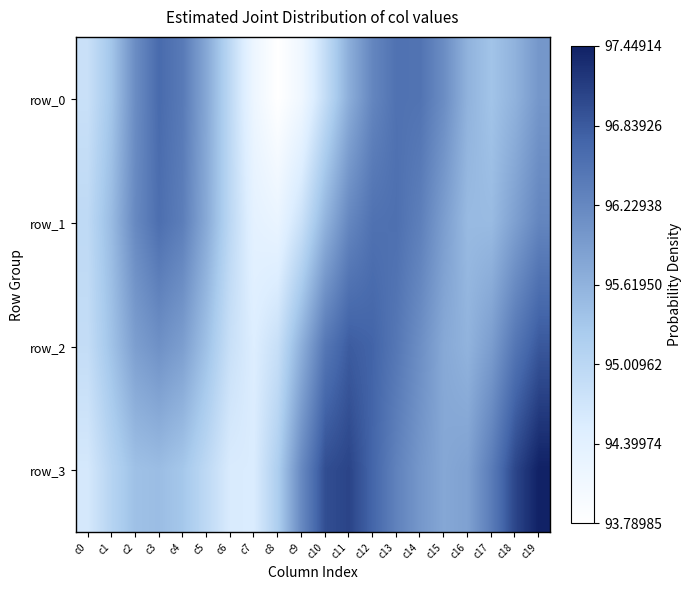

Reading left to right, list all the values displayed in this chart.

row_0: 94.8	95.3	96.2	96.6	96.4	95.8	95.0	94.2	93.8	94.1	94.9	95.7	96.3	96.5	96.5	96.2	95.6	95.4	95.6	96.0
row_1: 95.0	95.5	96.2	96.6	96.4	95.7	95.0	94.4	94.3	94.8	95.6	96.2	96.5	96.6	96.4	95.9	95.5	95.5	95.9	96.3
row_2: 94.9	95.4	95.9	96.1	95.9	95.4	94.8	94.5	94.8	95.7	96.5	96.8	96.7	96.5	96.1	95.8	95.6	95.9	96.5	96.9
row_3: 94.6	95.1	95.4	95.5	95.3	95.0	94.6	94.6	95.2	96.2	97.0	97.1	96.7	96.3	96.0	95.8	95.9	96.4	97.1	97.4